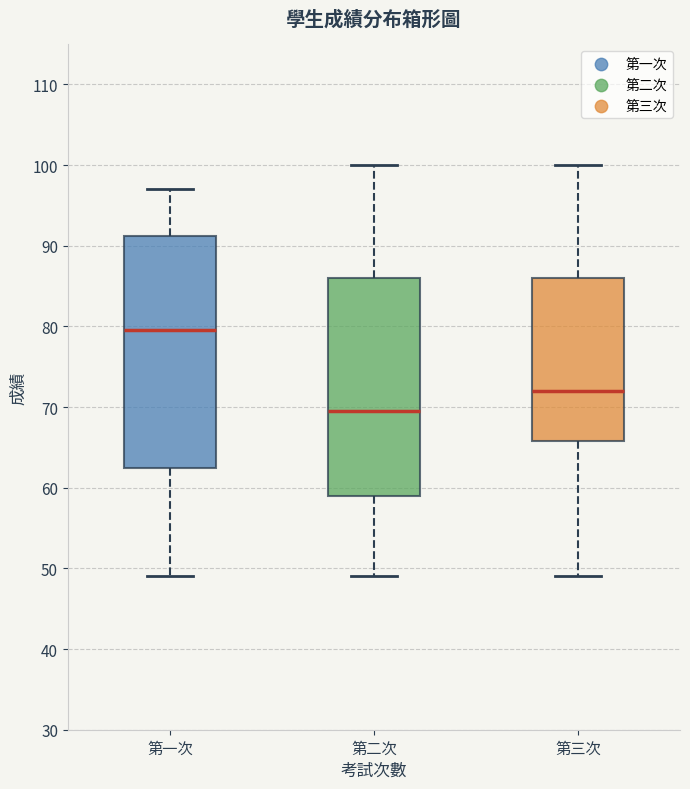

Where does the upper whisker of the box for 第二次 end on the y-axis? The values are not printed on the chart, so give them approximately, as read against the axis.

100